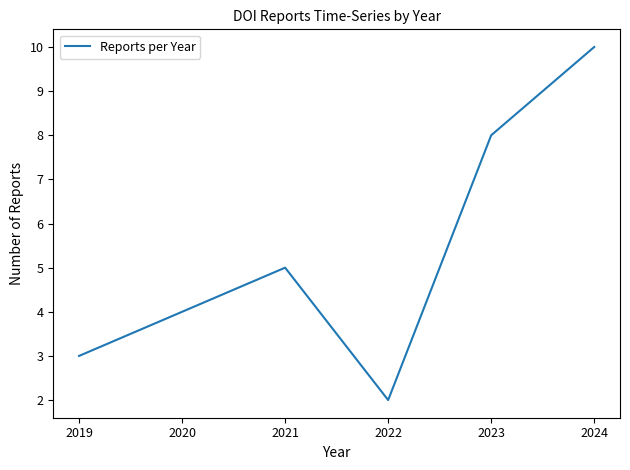

The chart shows a value of 9 at 2020. True or false?

False